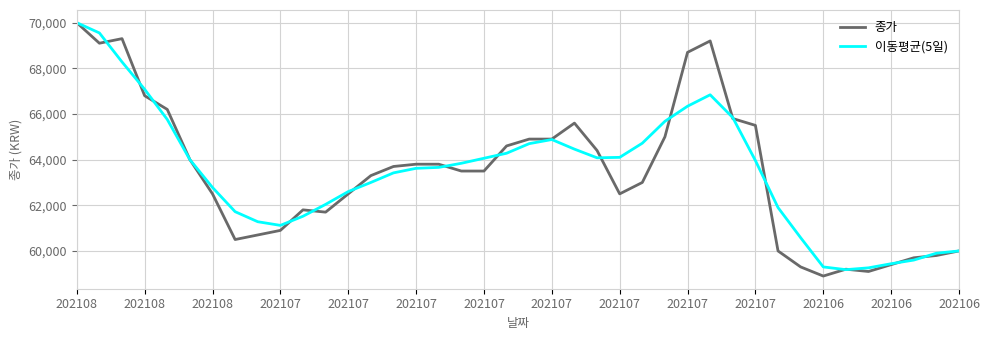

What is the maximum value for 이동평균(5일)?

70000